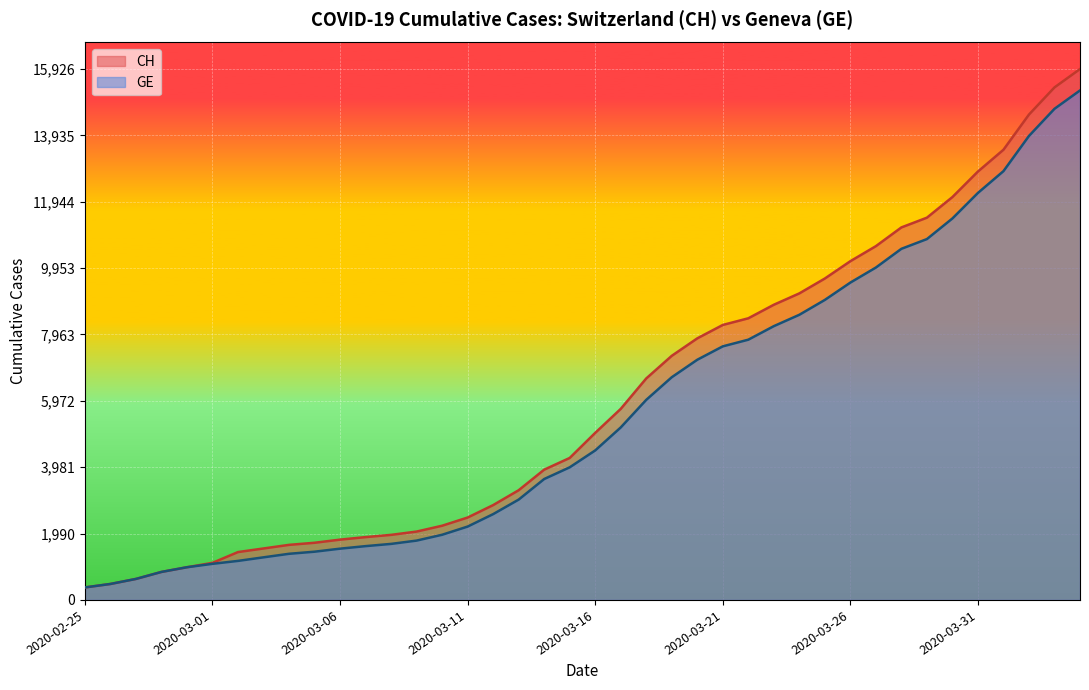

What is the value of the CH point at the 33rd from the left?

11175